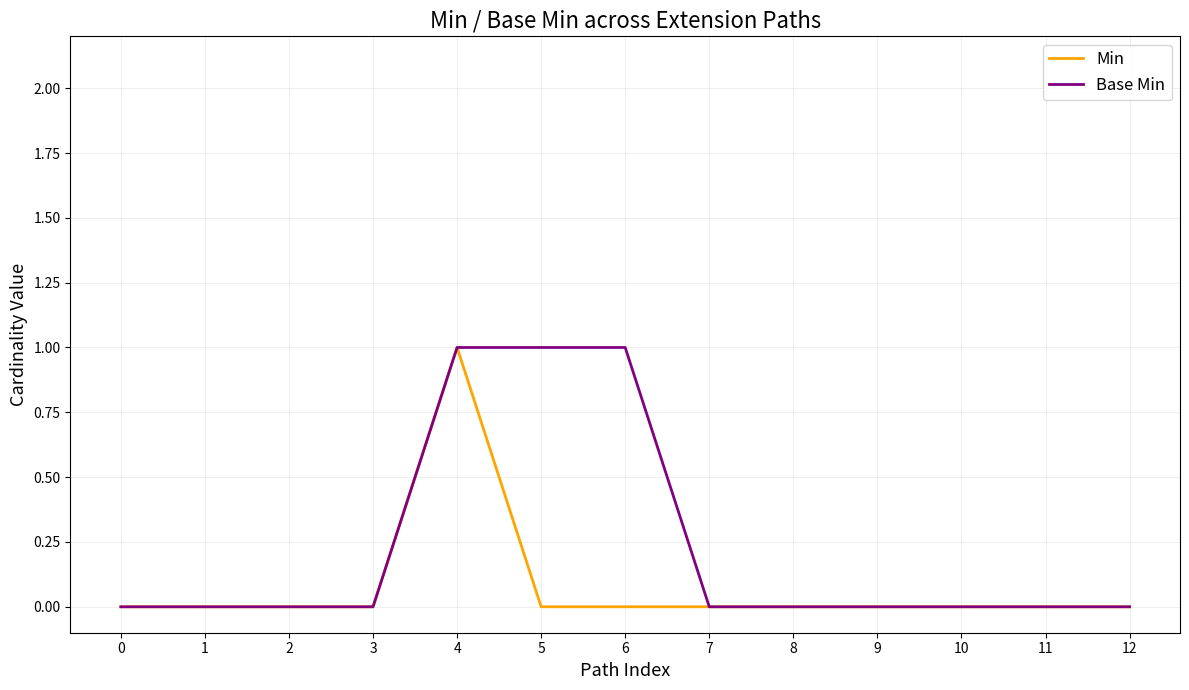

Reading left to right, list all the values displayed in this chart.

Min: 0	0	0	0	1	0	0	0	0	0	0	0	0
Base Min: 0	0	0	0	1	1	1	0	0	0	0	0	0